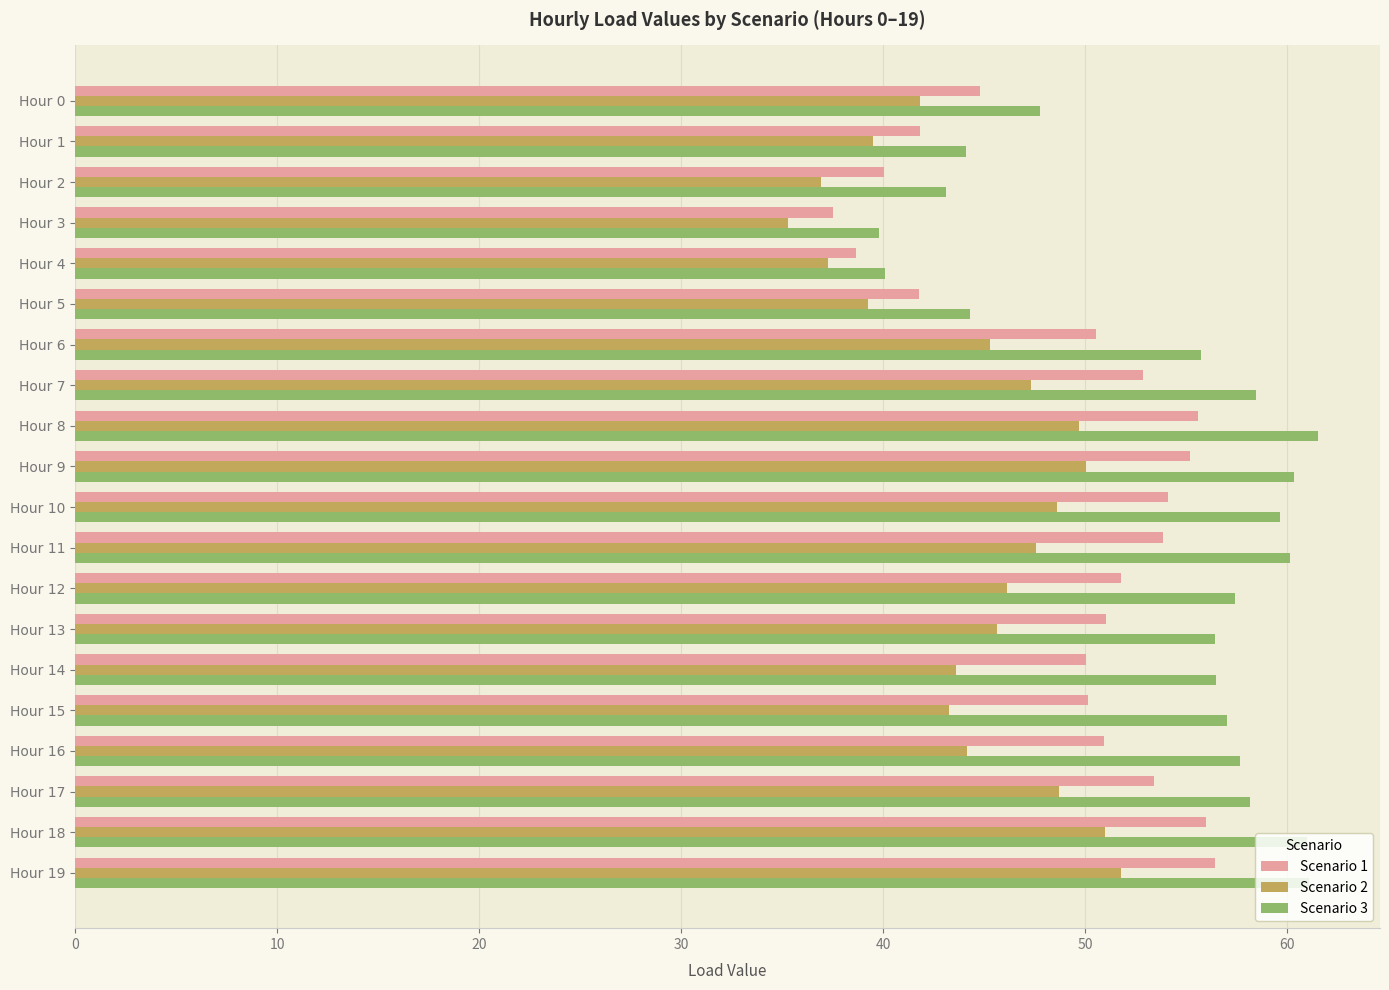

What is the spread (max minus min) of values at Hour 1?

4.6